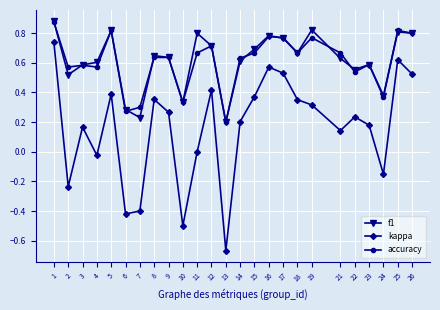

Which series changed the most between 4 and 19?

kappa